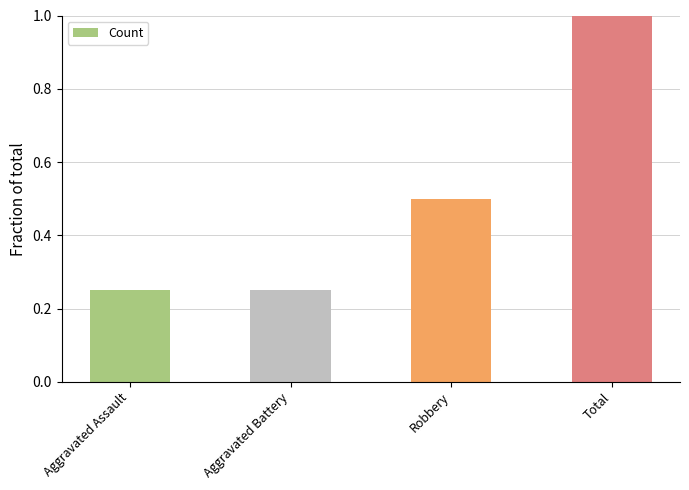

Between Aggravated Assault and Robbery, which is larger?

Robbery